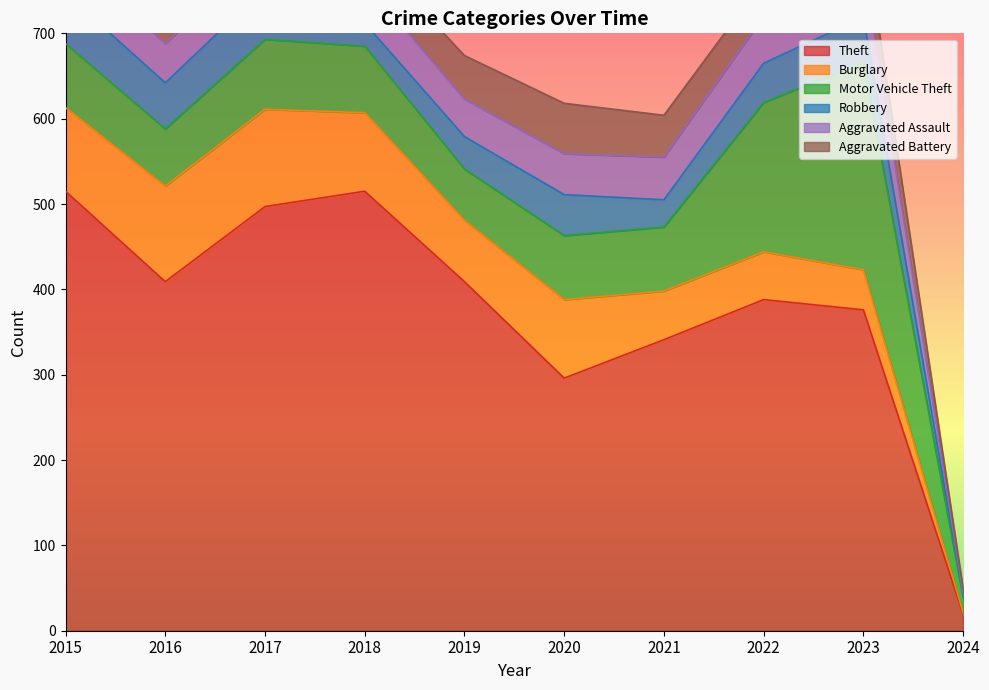

What is the spread (max minus min) of values at 2024?

17